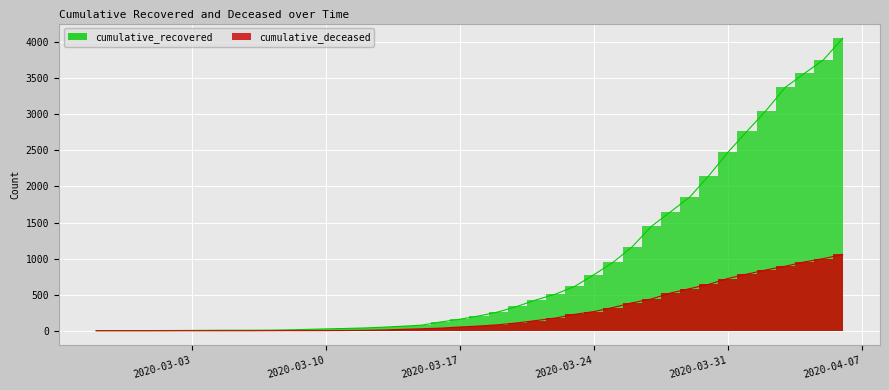

Which category has the lowest value across all series?

2020-02-27